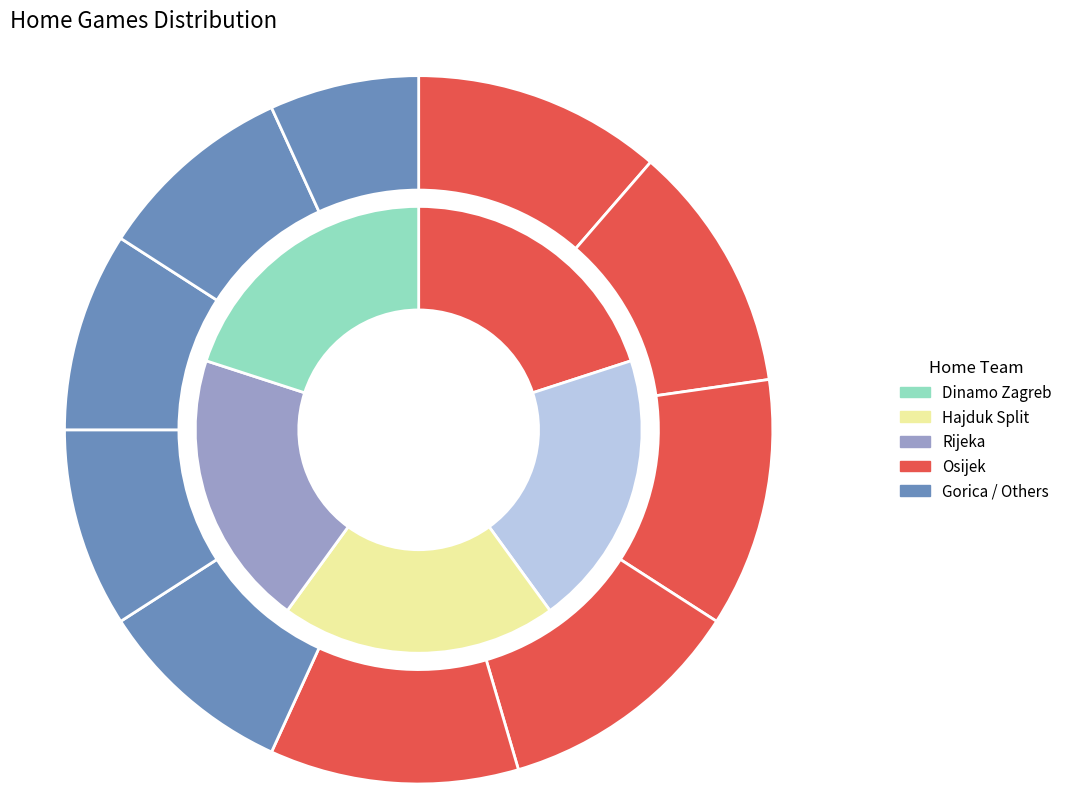

To the nearest percent, what is the average slice percentage?

10%